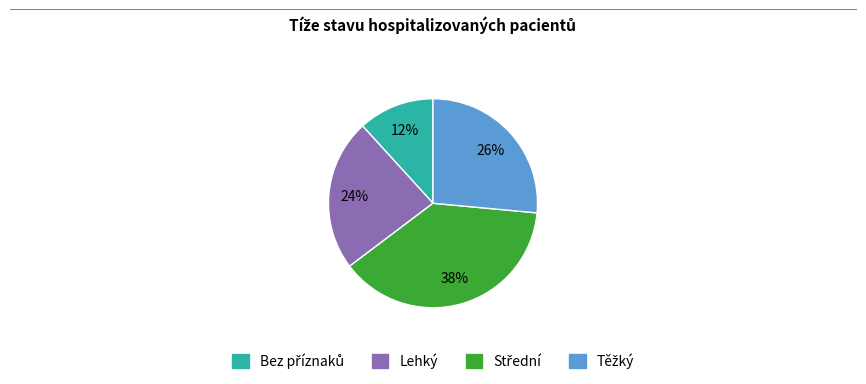

To the nearest percent, what percentage of the pie is Lehký?

24%